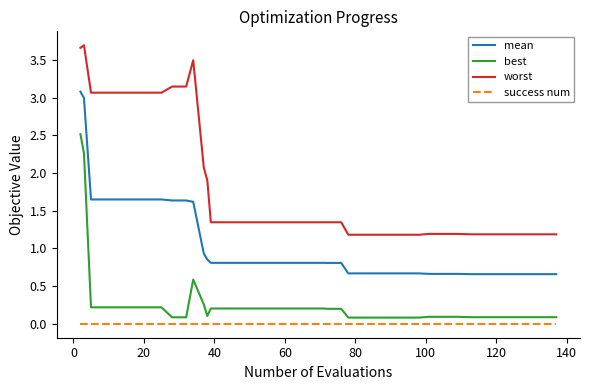

What is the difference between the maximum and minimum values in the worst series?

2.5